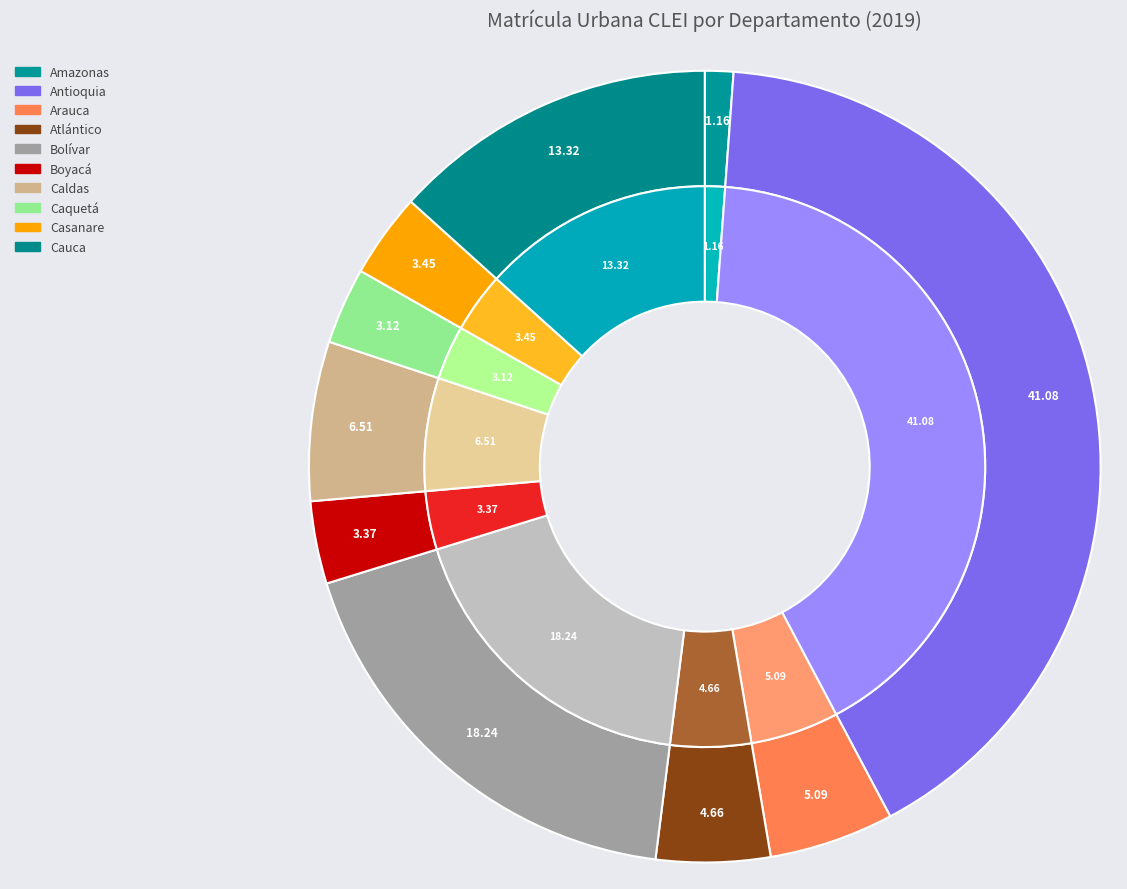

Combined, do Casanare and Caquetá account for over 50%?

No